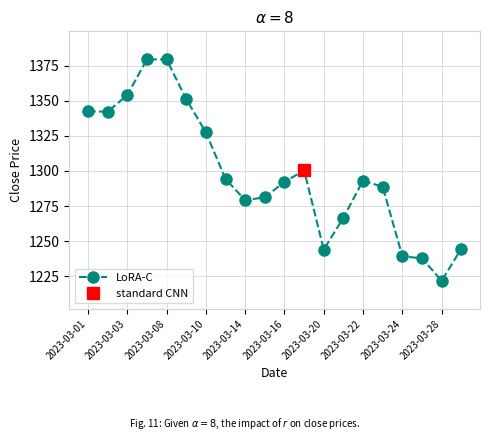

The value of LoRA-C at 2023-03-16 is 1292.2. True or false?

True